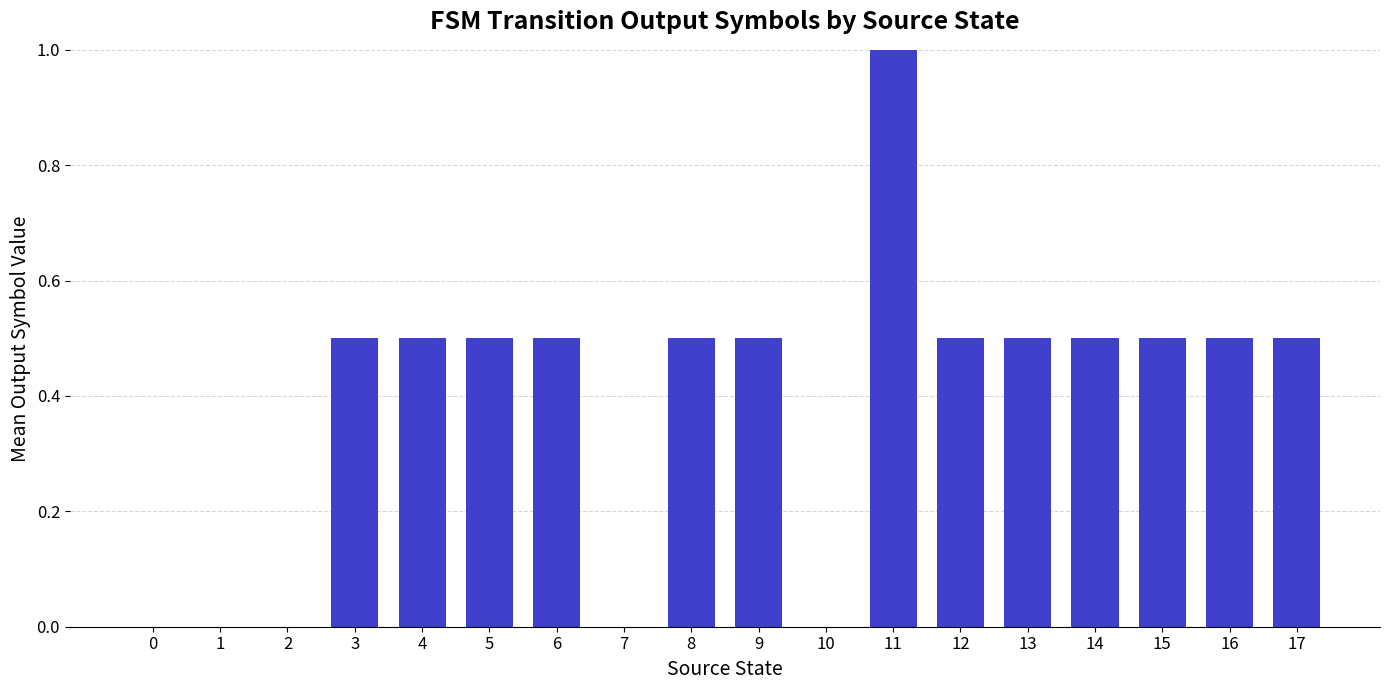

What is the sum of all values?

7.0